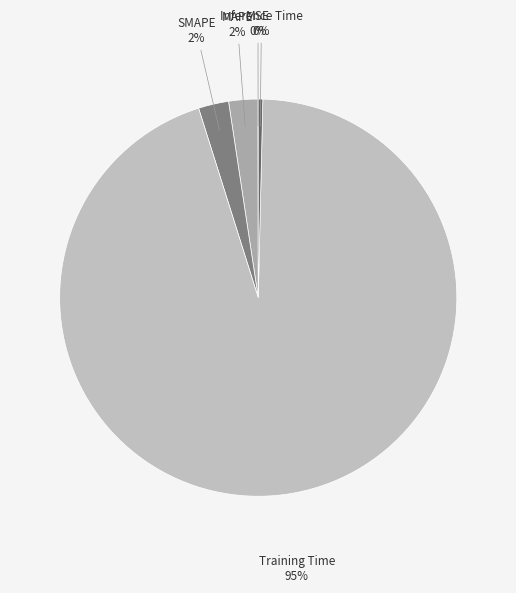

Which slice represents more than half of the pie?

Training Time